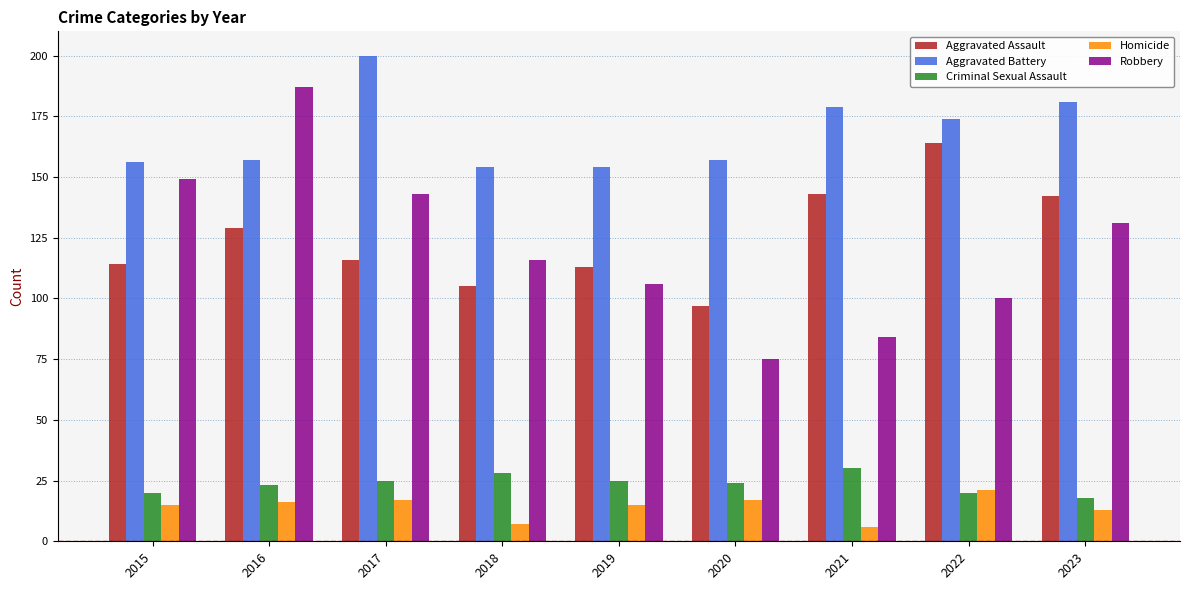

What is the average value of the Homicide series?

14